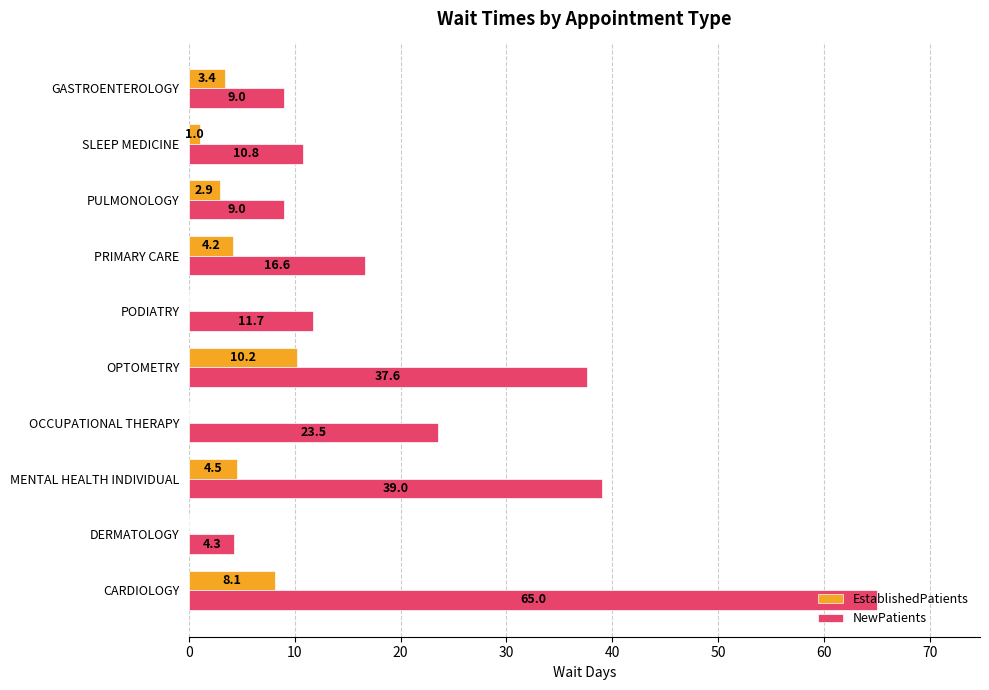

What is the total value across all series at PRIMARY CARE?

20.8